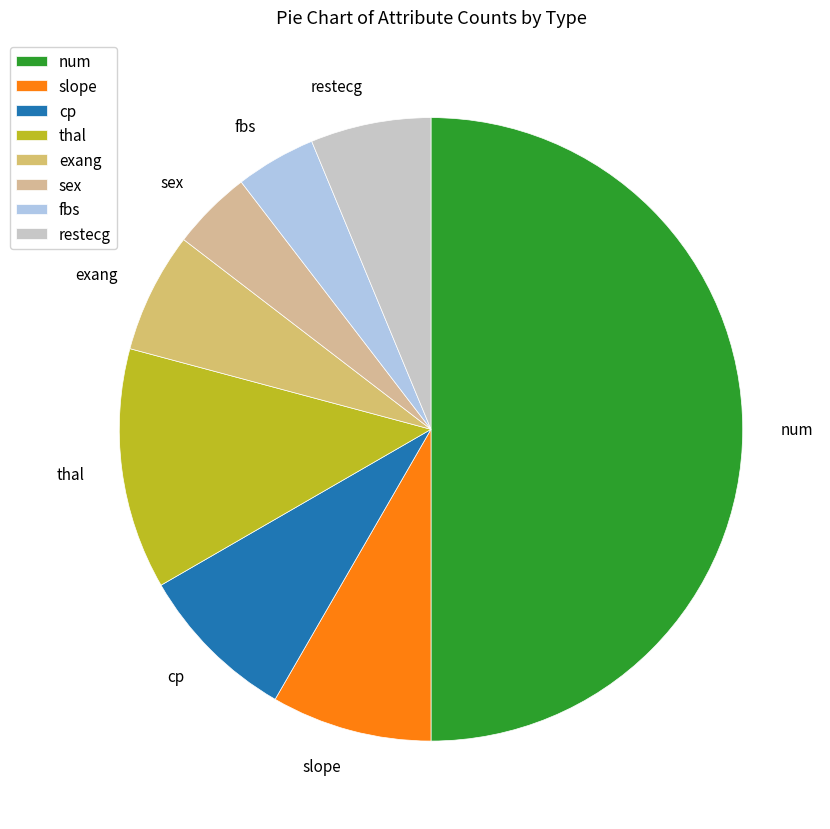

Is it true that num is 59% of the pie?

False